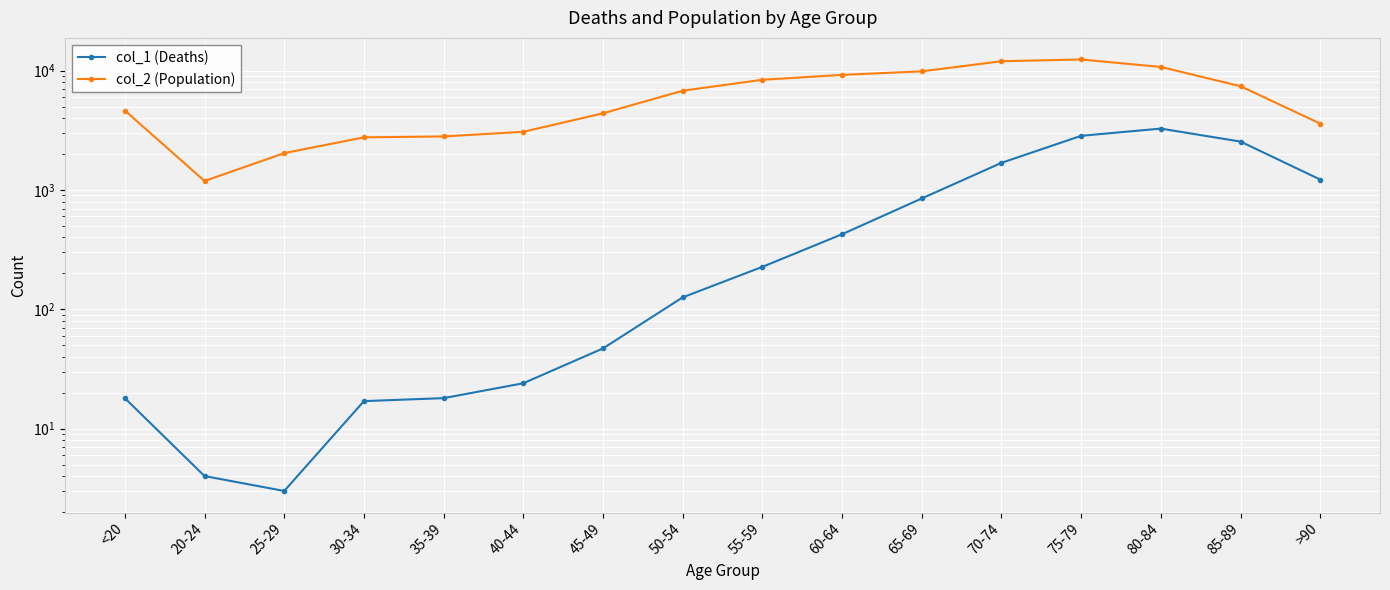

How many interior local peaks does the col_1 (Deaths) series have?

1